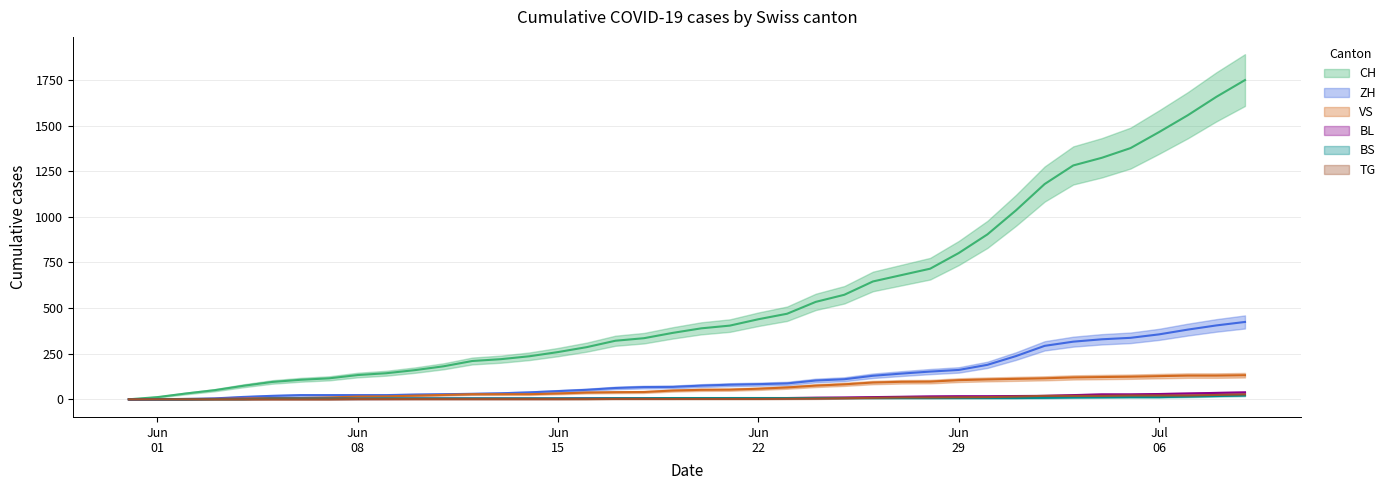

Does the chart have visible grid lines?

Yes